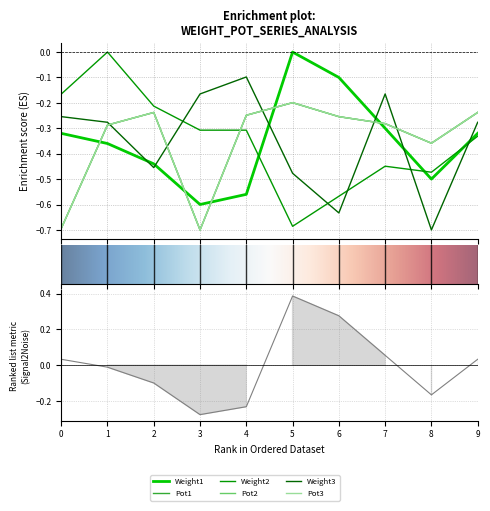

What is the difference between the maximum and minimum values in the Weight3 series?

0.6